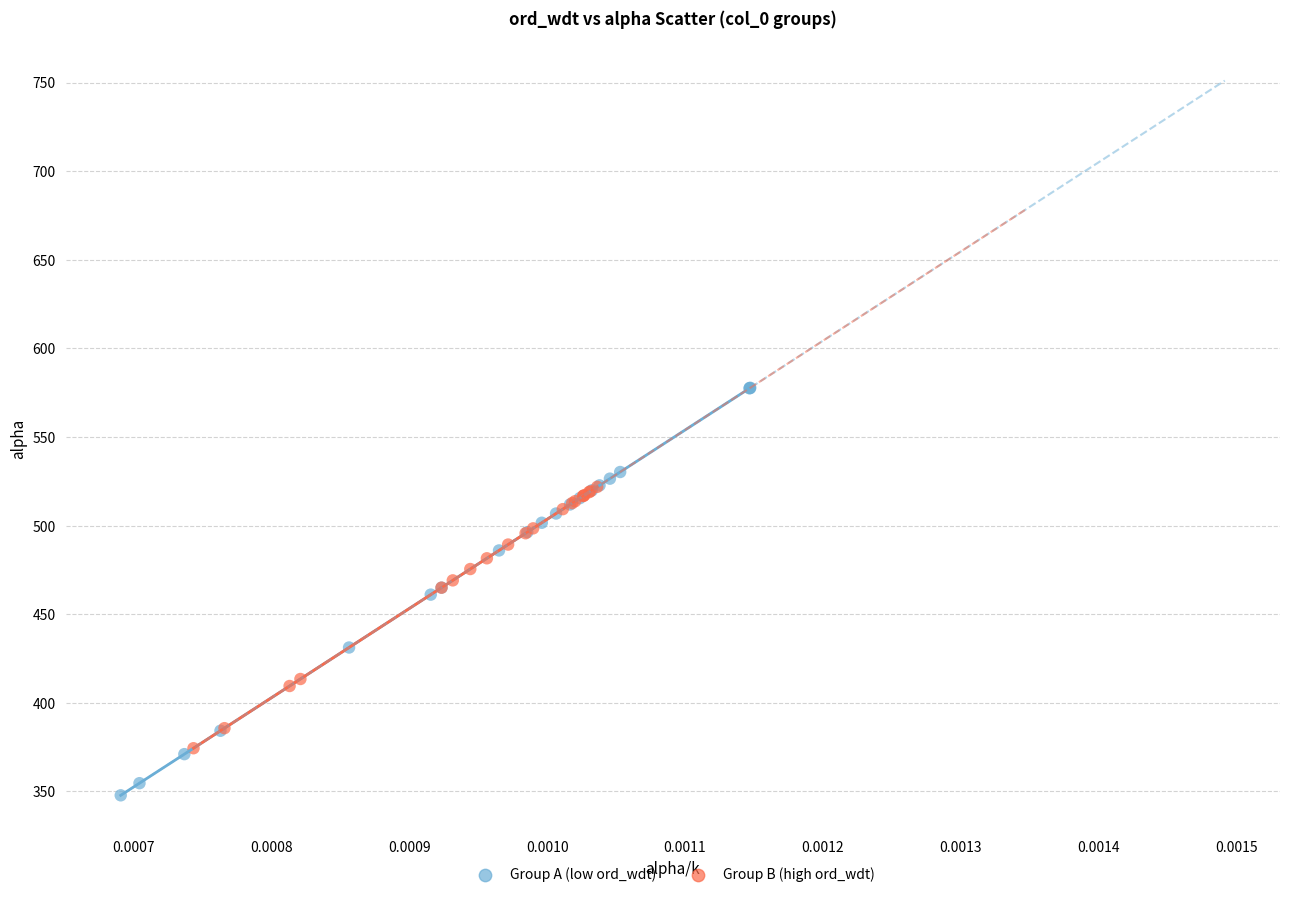

Which series has the largest Y range (max minus min)?

Group A (low ord_wdt)